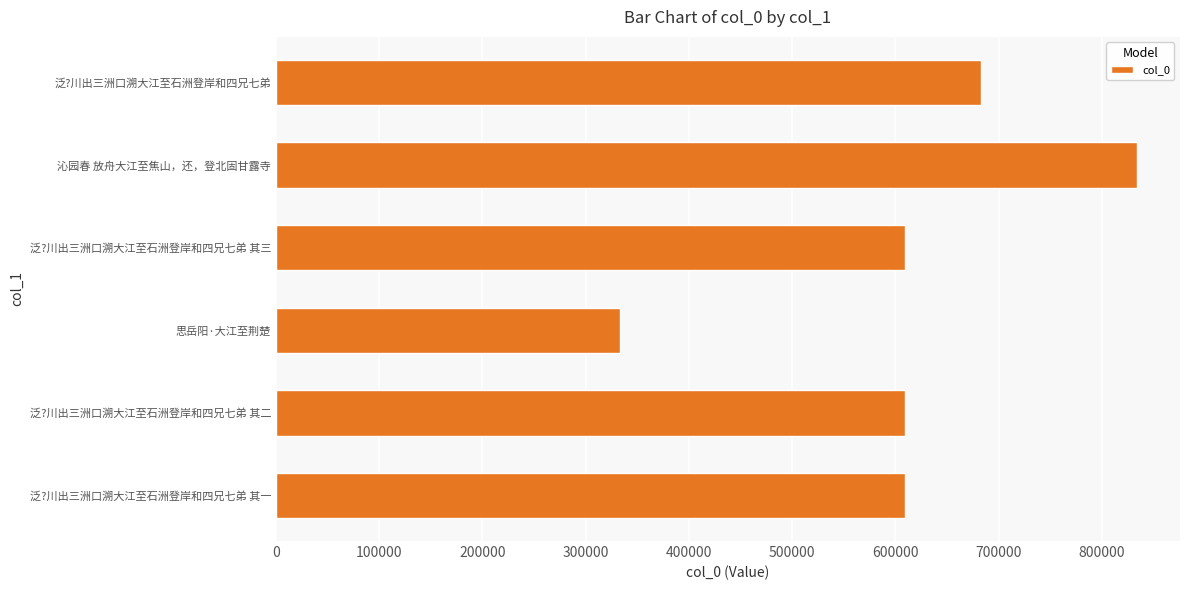

Which label corresponds to the smallest value in the chart?

思岳阳·大江至荆楚